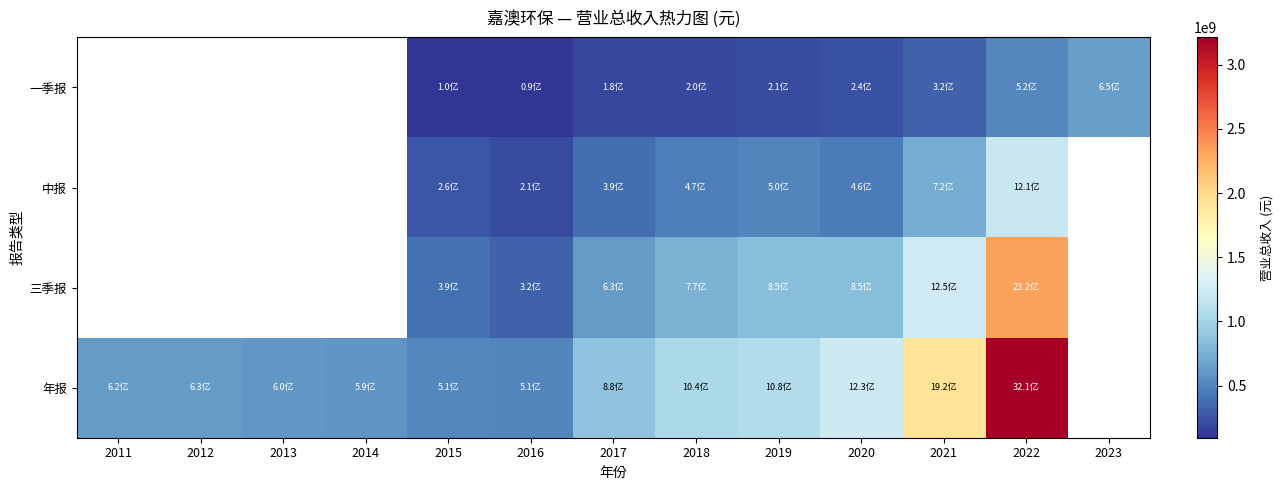

Is it true that 一季报 equals 347150492.6 at 2020?

False